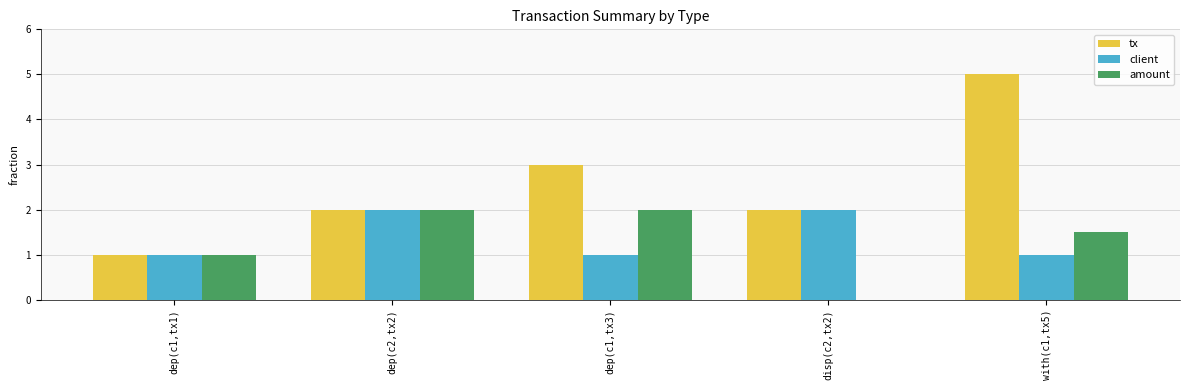

What is the average value of the tx series?

2.6